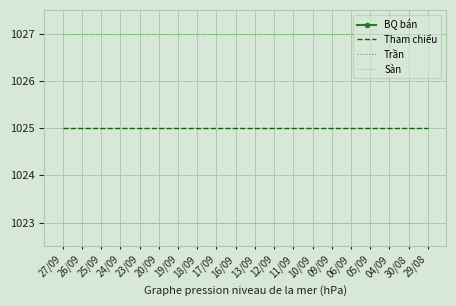

Rank the series at 12/09 from lowest to highest value.

BQ bán, Sàn, Tham chiếu, Trần